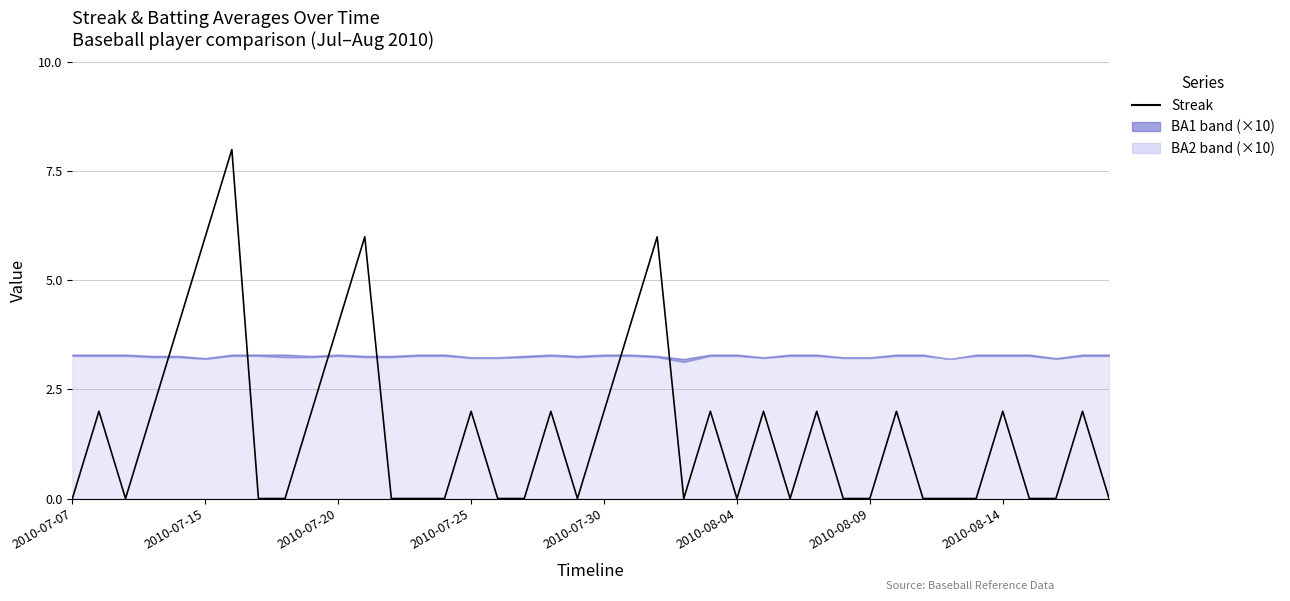

Is it true that the value at 16 is 0?

True